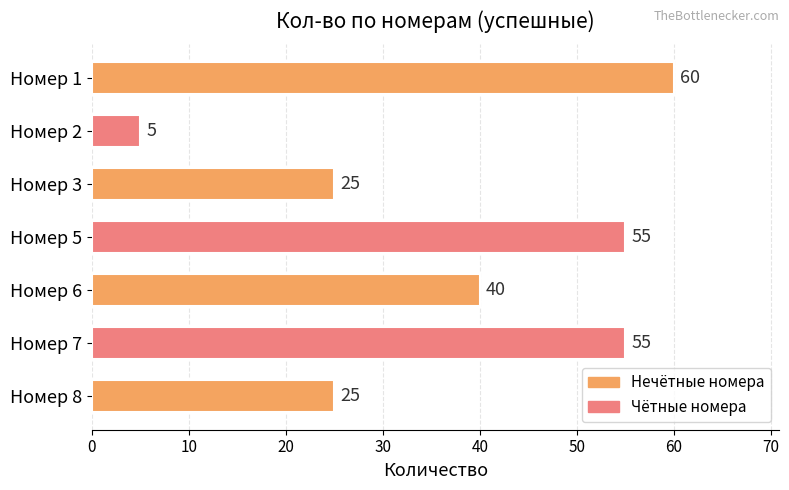

What is the ratio of the value at Номер 7 to the value at Номер 3?

2.2